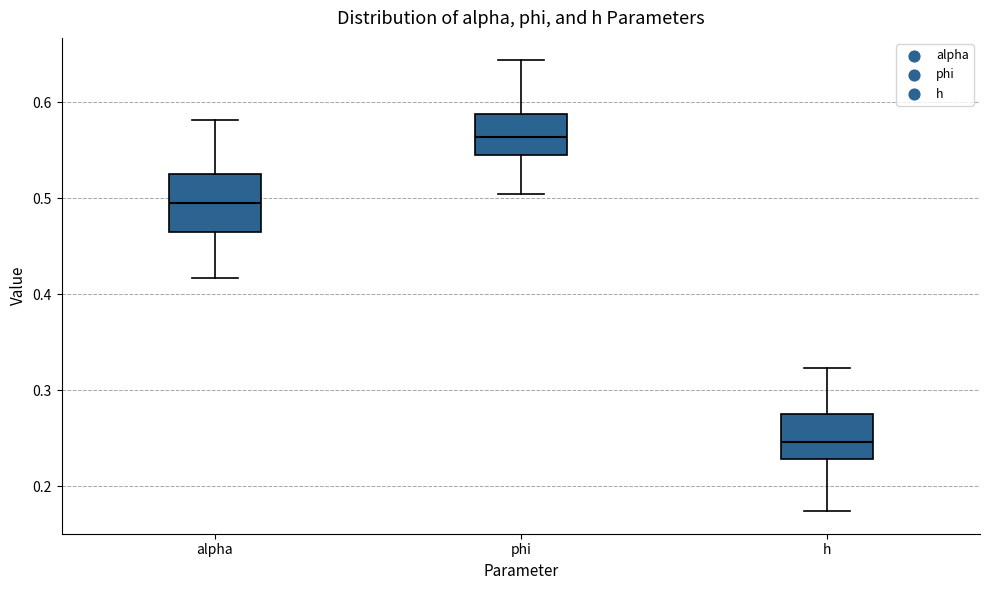

Where is the lower edge of the box for alpha on the y-axis? The values are not printed on the chart, so give them approximately, as read against the axis.

0.46